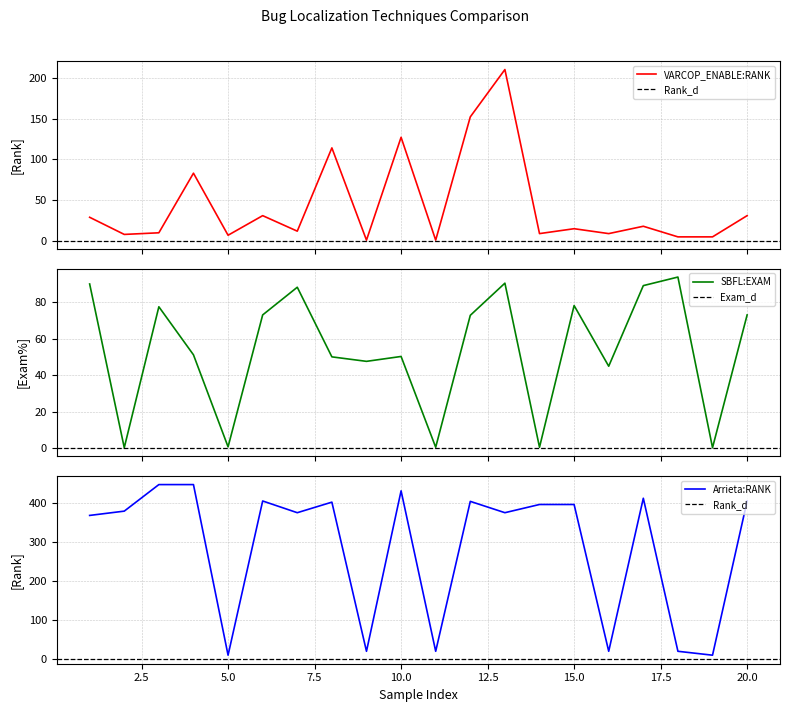

What is the average value of the SBFL:RANK series?

53.6